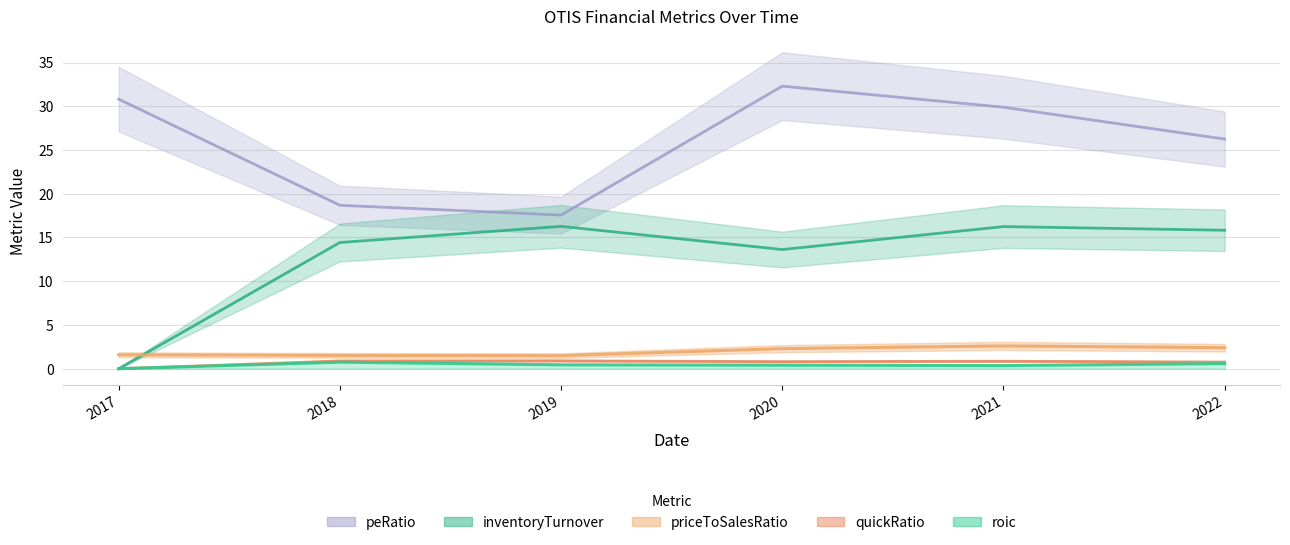

At which category does priceToSalesRatio reach its first local peak?

2021